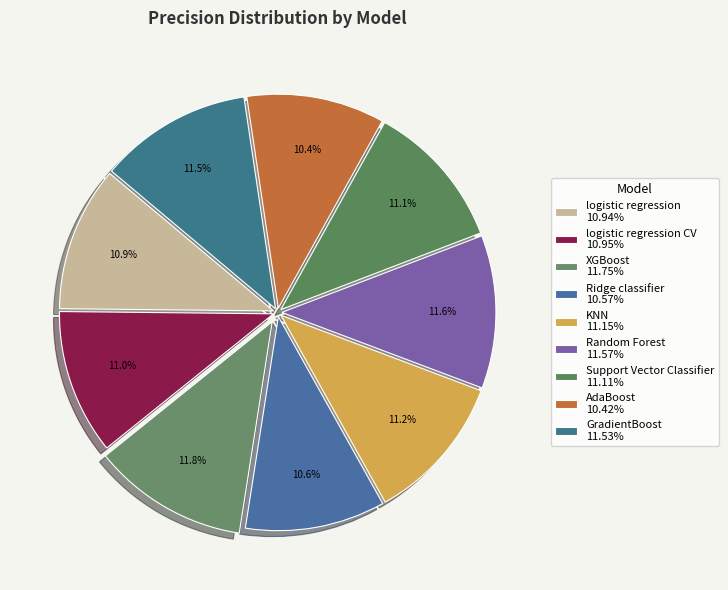

How many slices are in this pie chart?

9